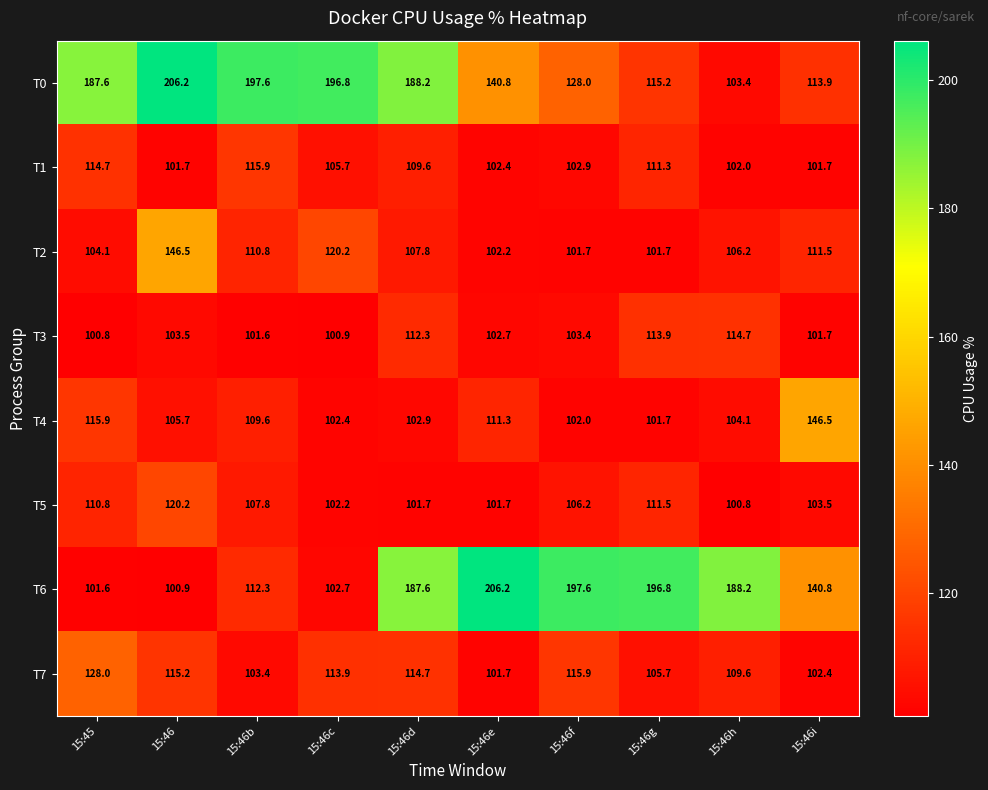

What is the spread (max minus min) of values at 15:46h?

87.4